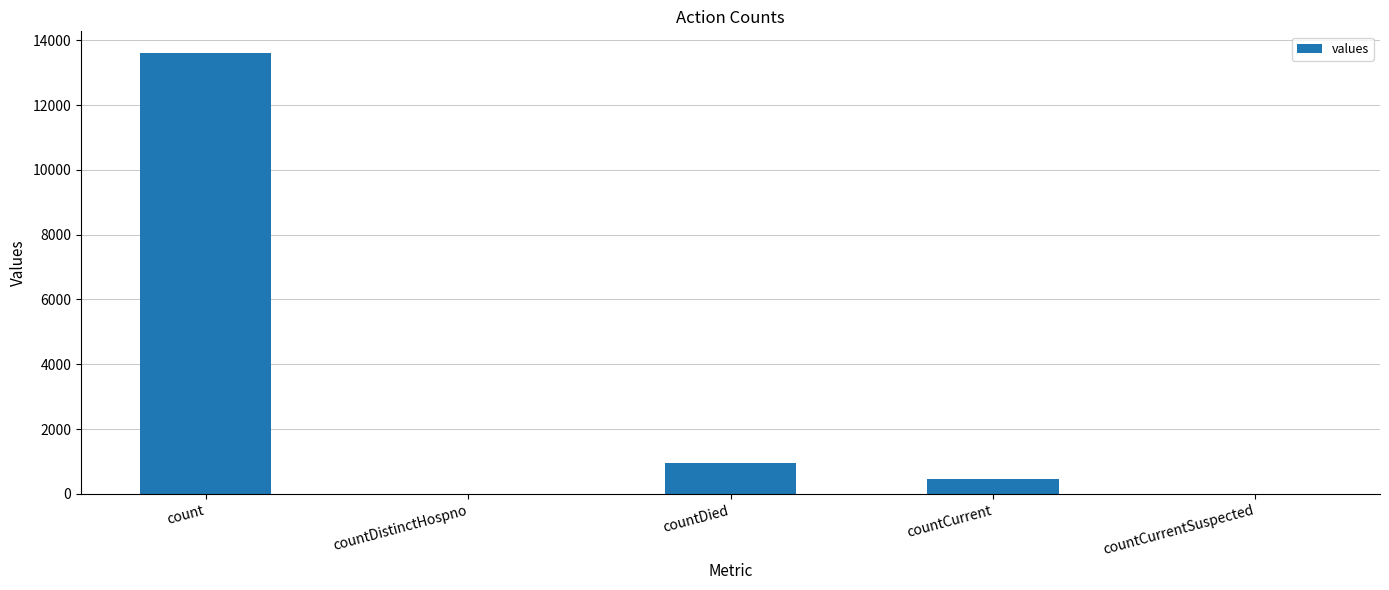

Are the bars horizontal?

No